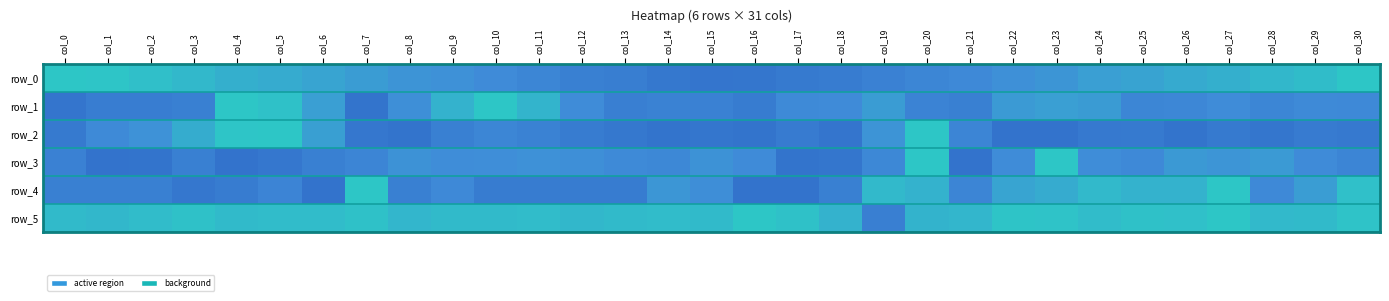

What is the total value across all series at col_9?

2.7